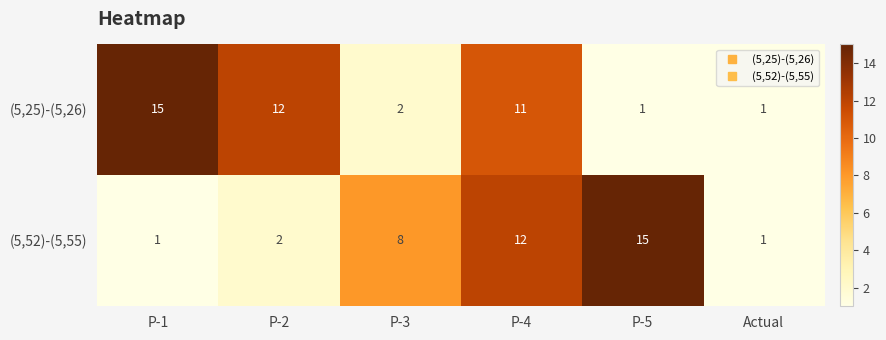

Reading left to right, extract all data points from this chart.

(5,25)-(5,26): P-1=15	P-2=12	P-3=2	P-4=11	P-5=1	Actual=1
(5,52)-(5,55): P-1=1	P-2=2	P-3=8	P-4=12	P-5=15	Actual=1